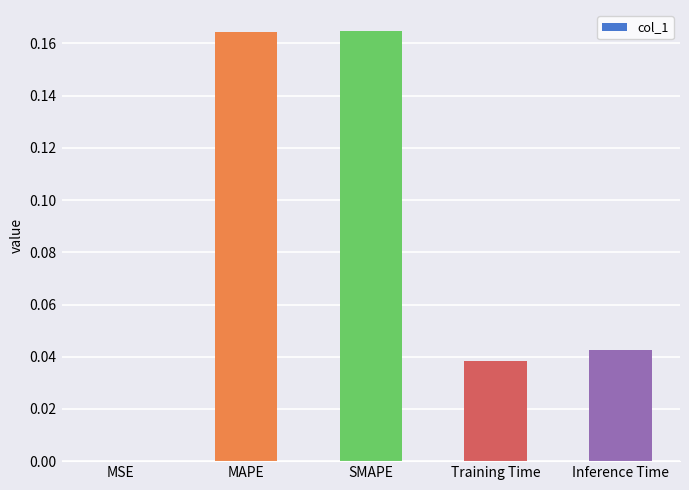

The value at Training Time is 0.1. True or false?

False